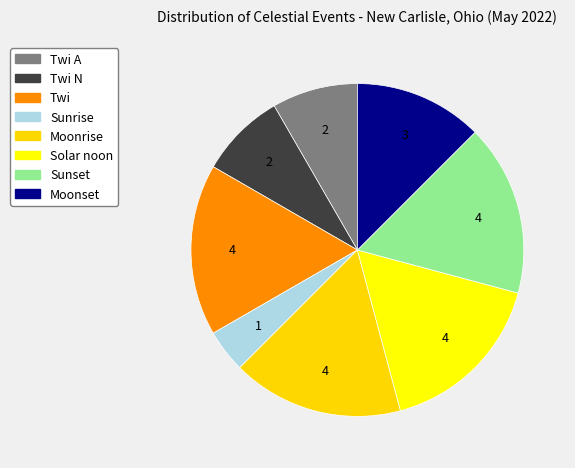

Count the number of slices in the pie.

8